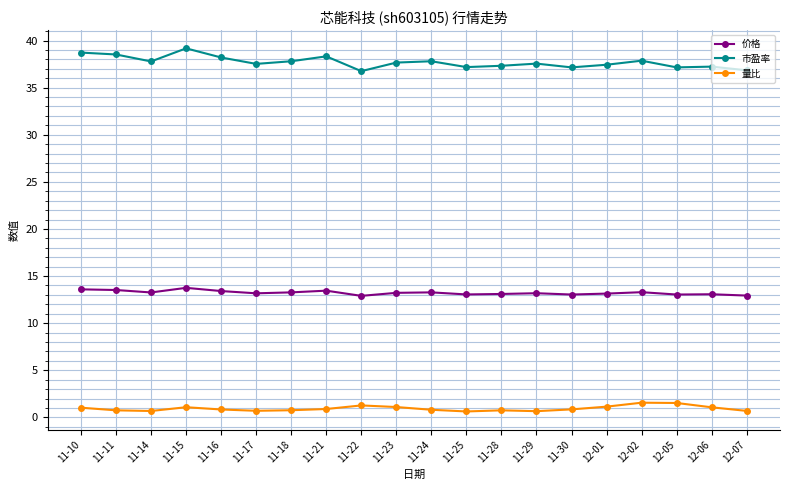

Which series has the largest range (max minus min)?

市盈率